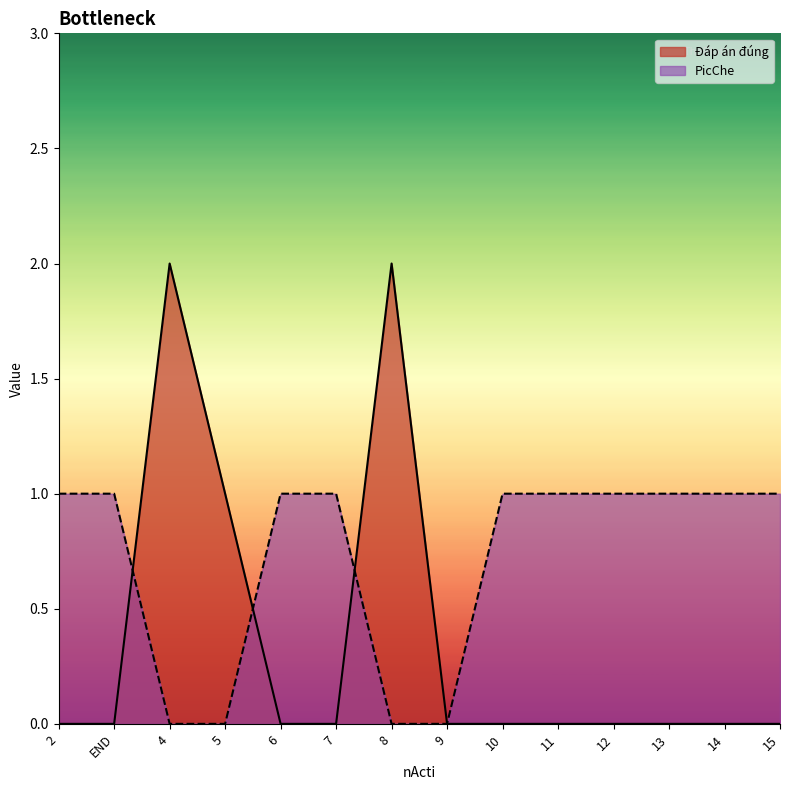

How many data points in PicChe are less than 1?

4